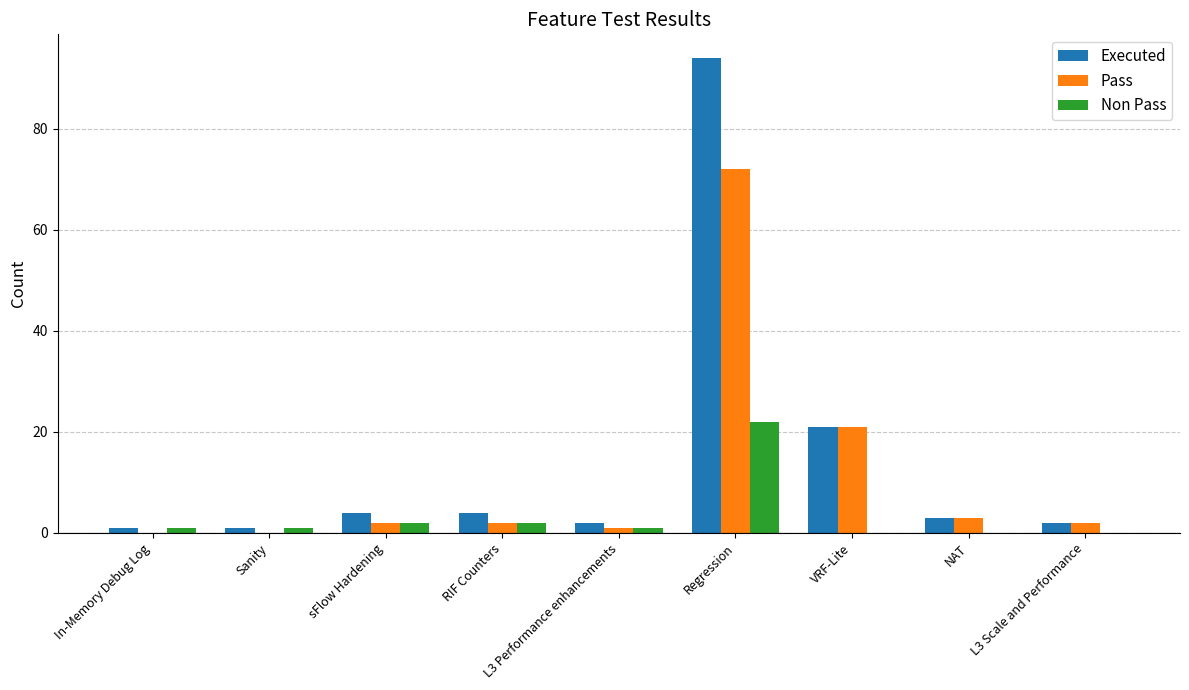

What is the spread (max minus min) of values at Regression?

72